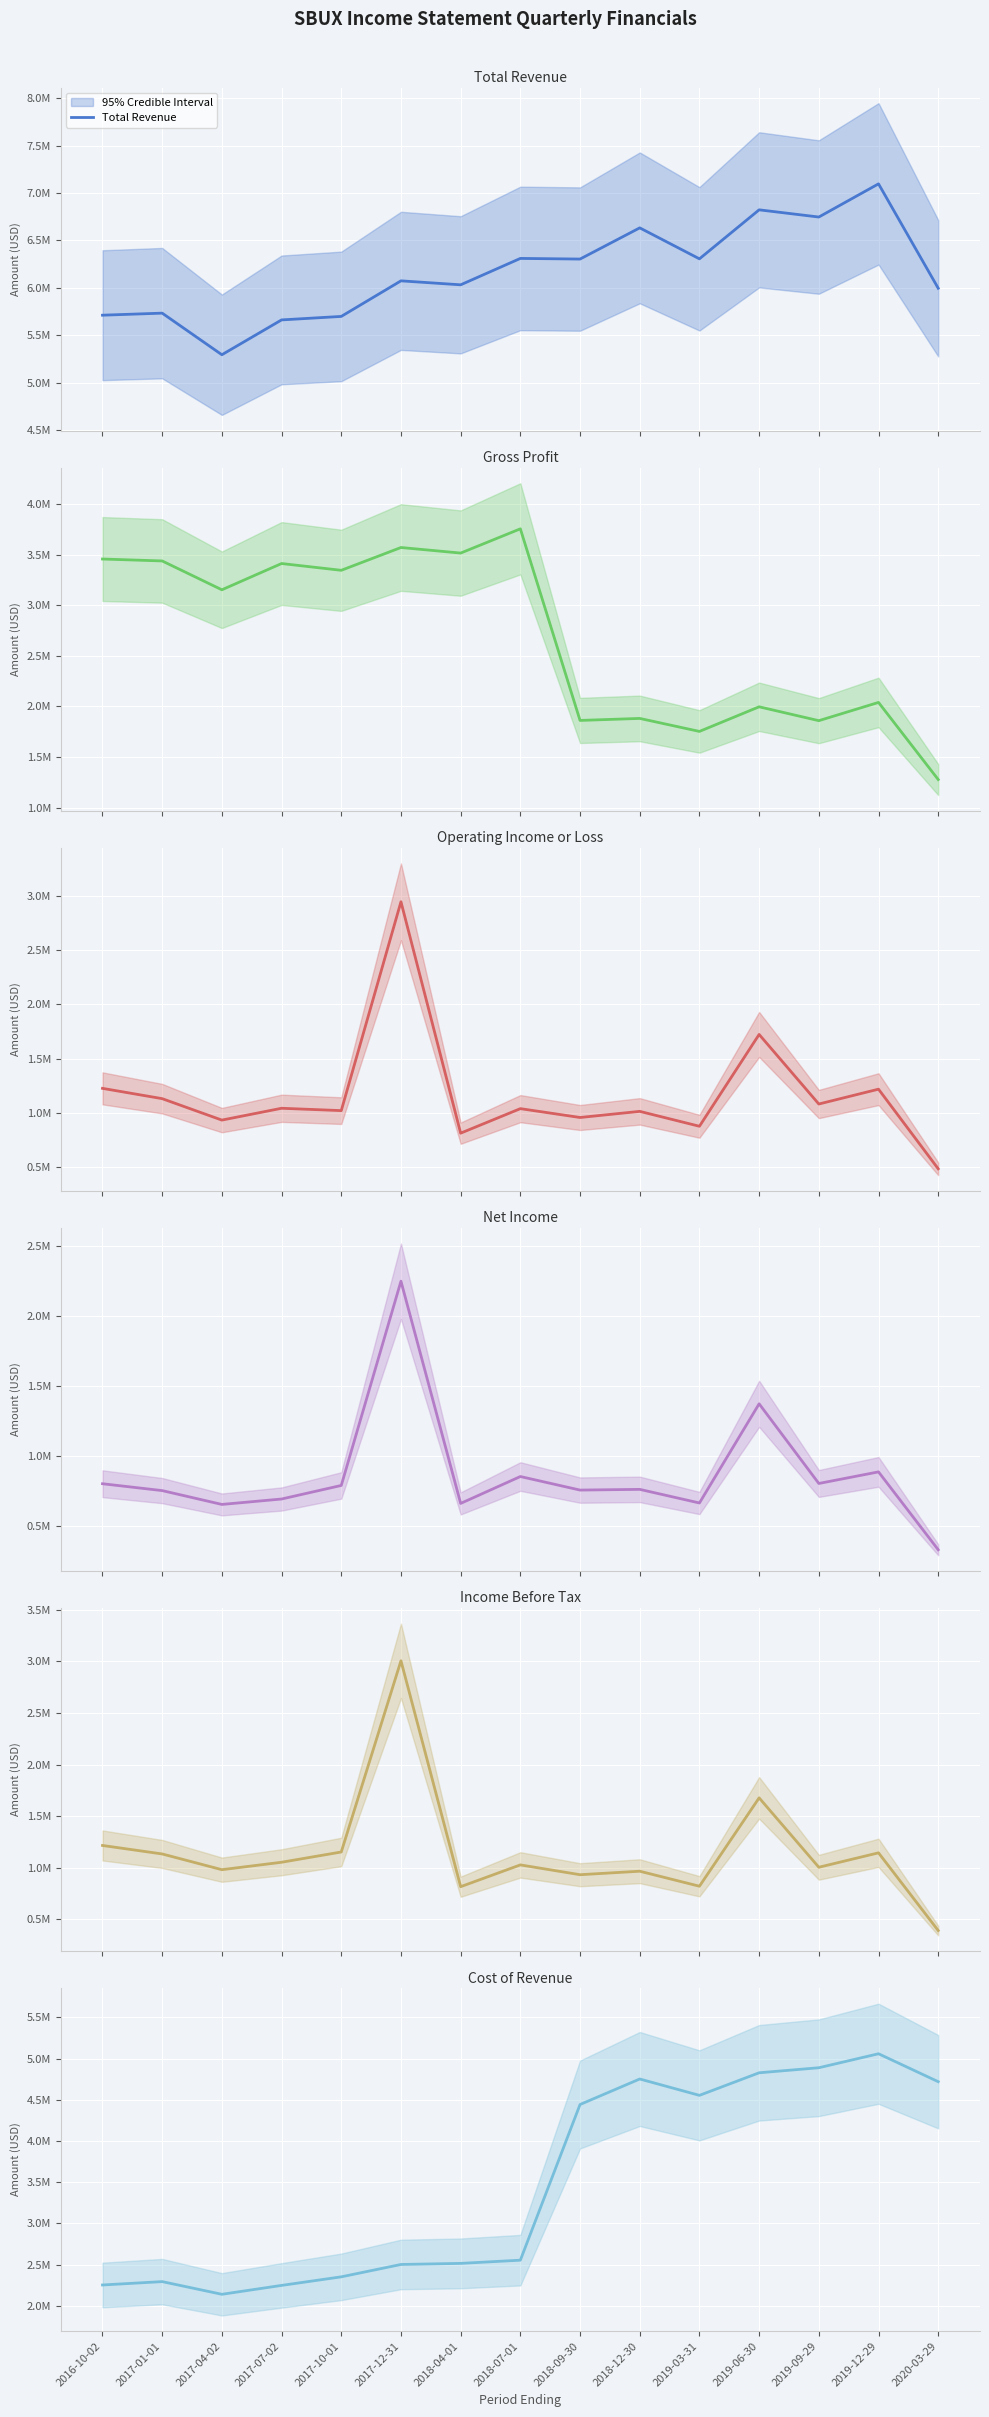

What is the maximum value shown in the chart?

7097100